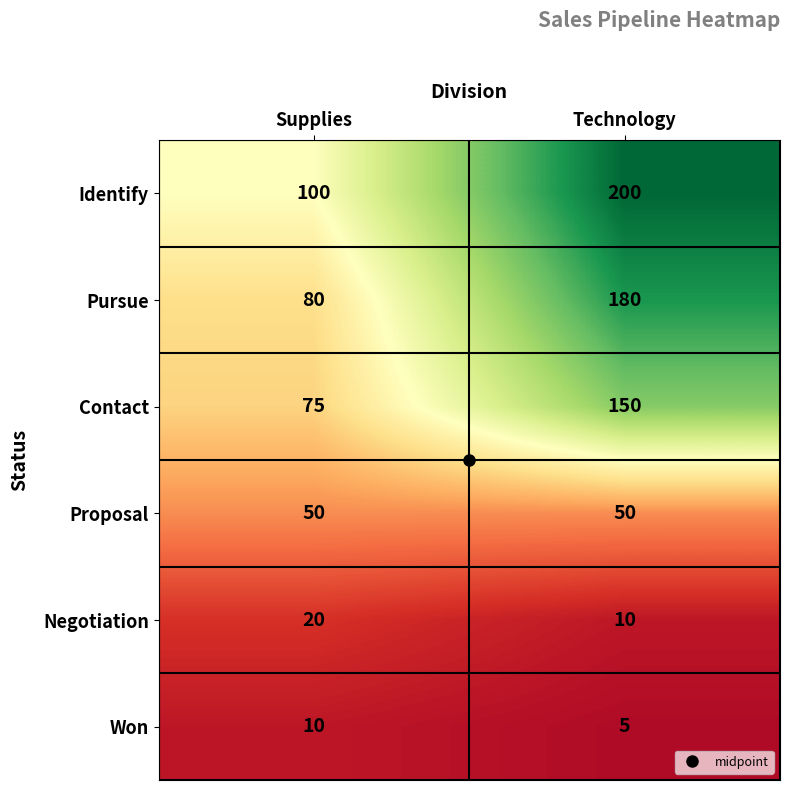

What is the difference between the highest and lowest values at Supplies?

90